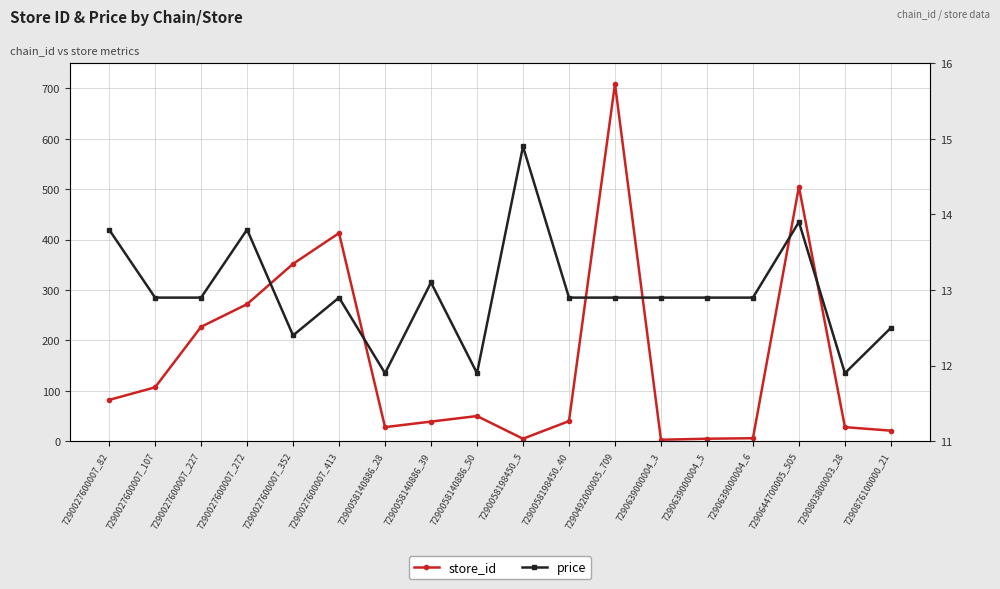

The value of price at 7290027600007_227 is 7.3. True or false?

False